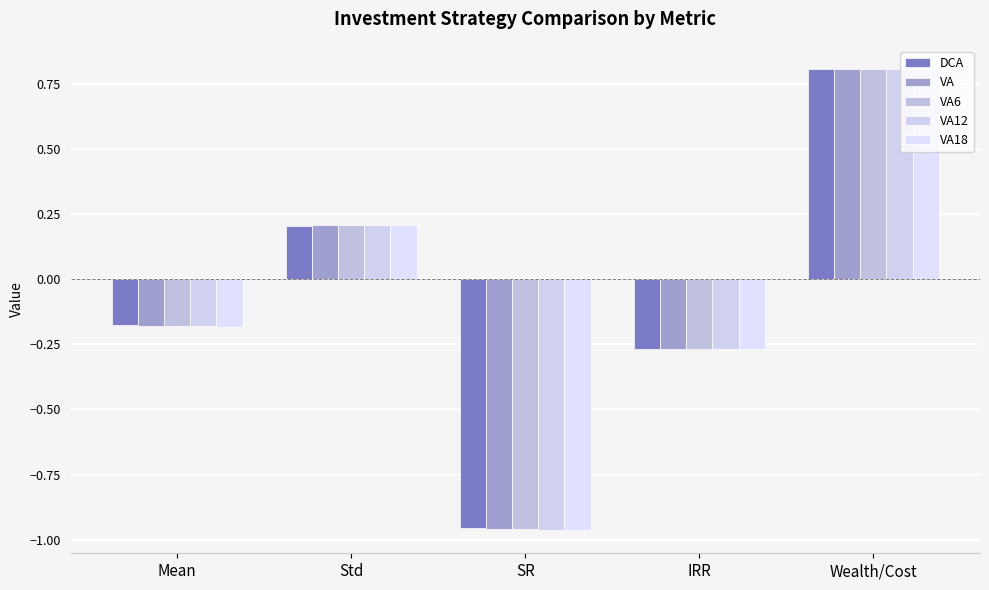

What is the sum of all VA values?

-0.4